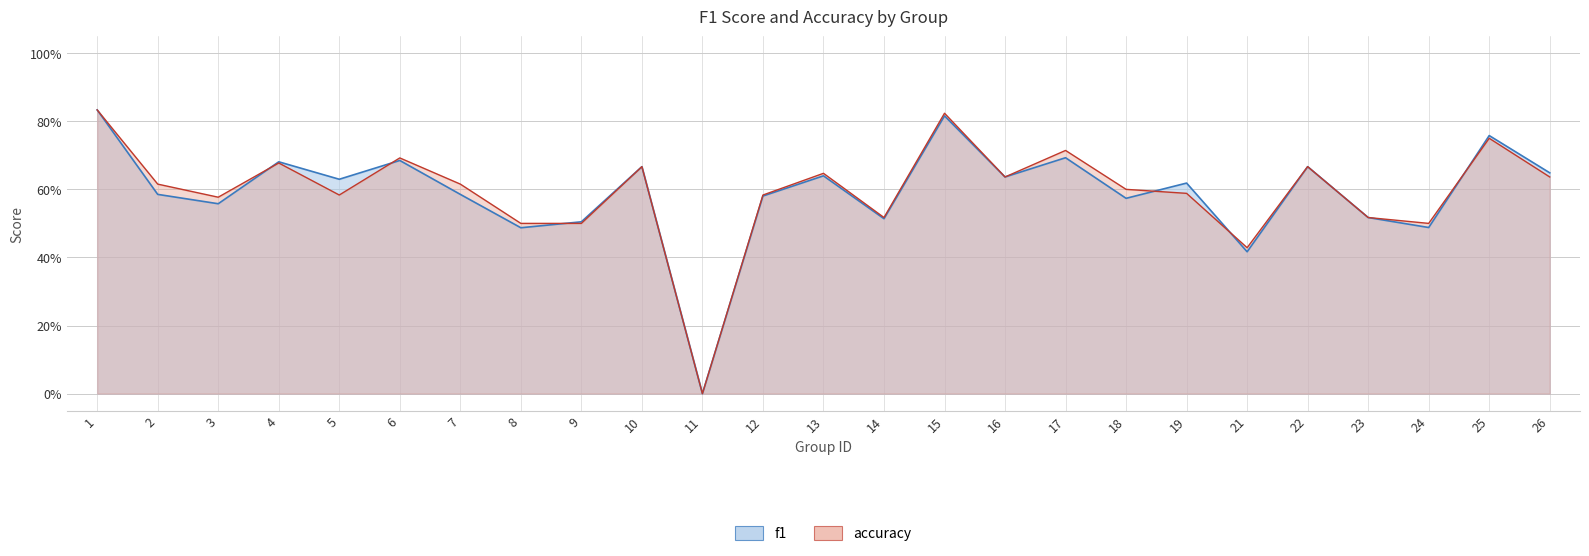

Rank the categories by accuracy value from lowest to highest.

11, 21, 8, 9, 24, 14, 23, 3, 5, 12, 19, 18, 2, 7, 16, 26, 13, 10, 22, 4, 6, 17, 25, 15, 1